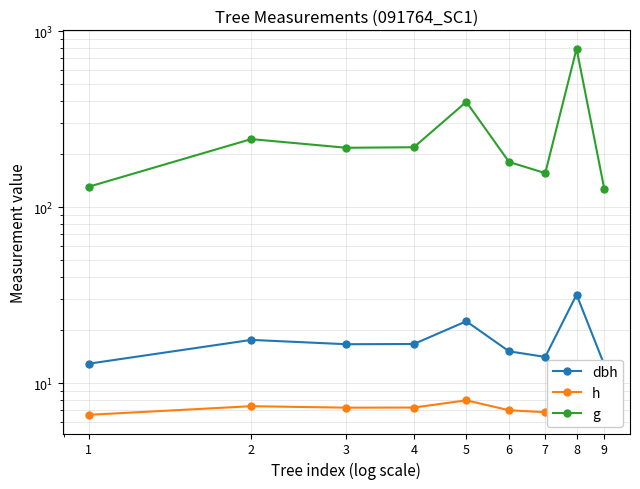

At which category does dbh reach its first local peak?

2